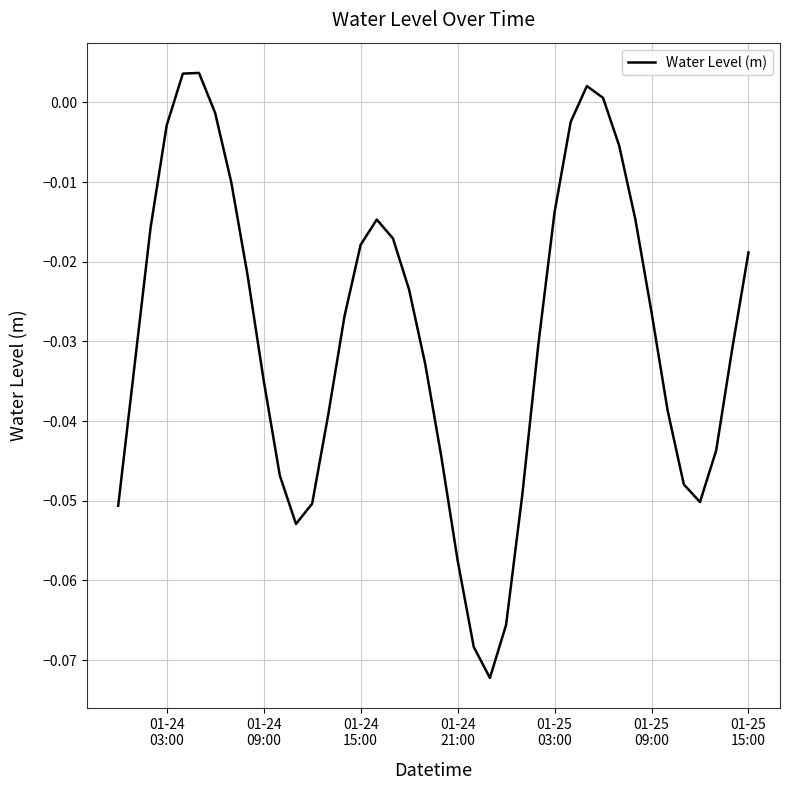

Count the number of values greater than 0.

4